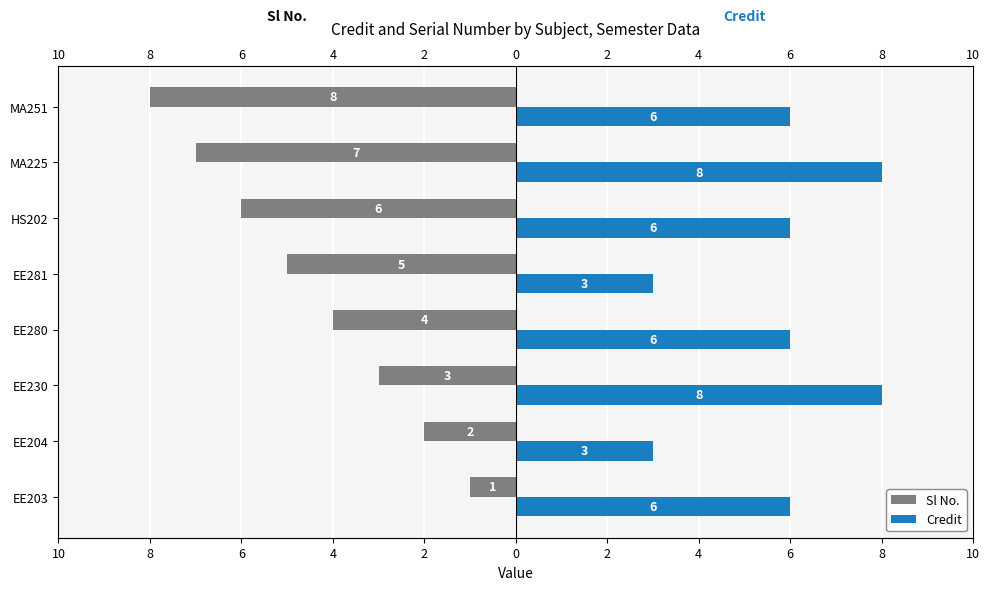

List the series in order of their overall mean, highest first.

Credit, Sl No.